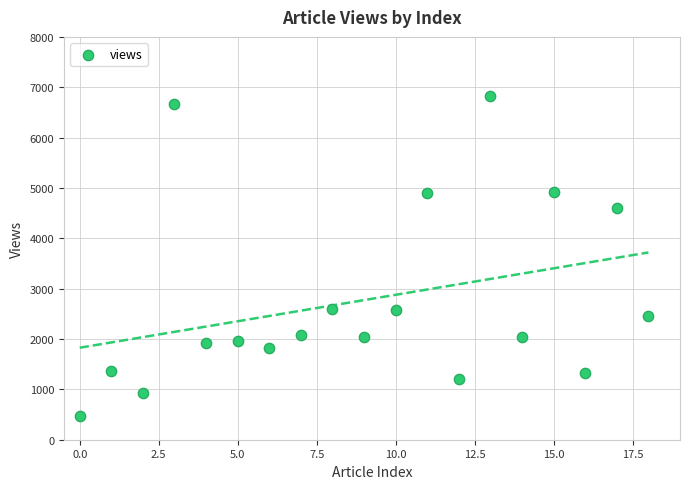

What is the range of Y values (max minus min)?

6364